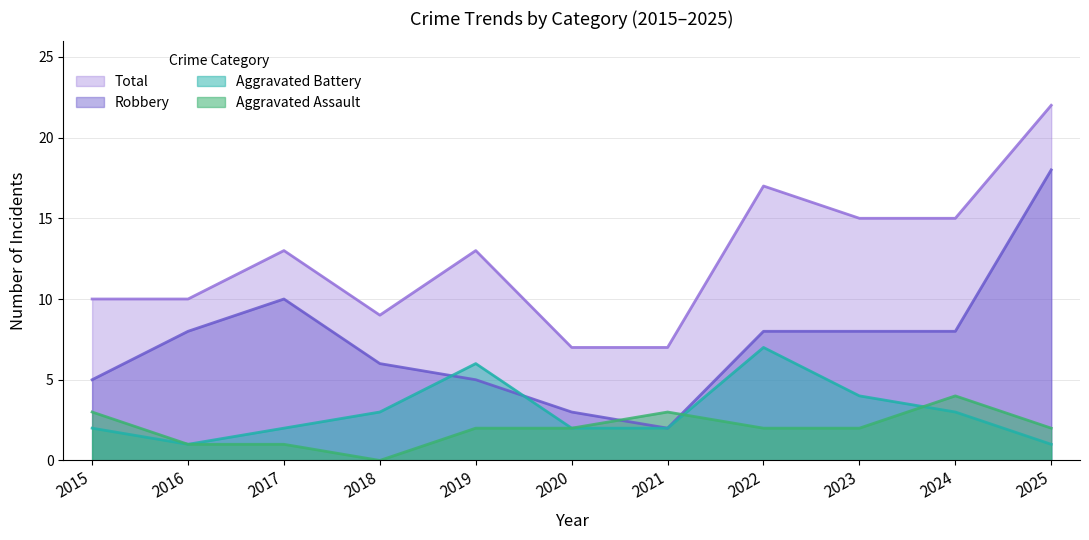

Which category has the lowest value in the Aggravated Assault series?

2018